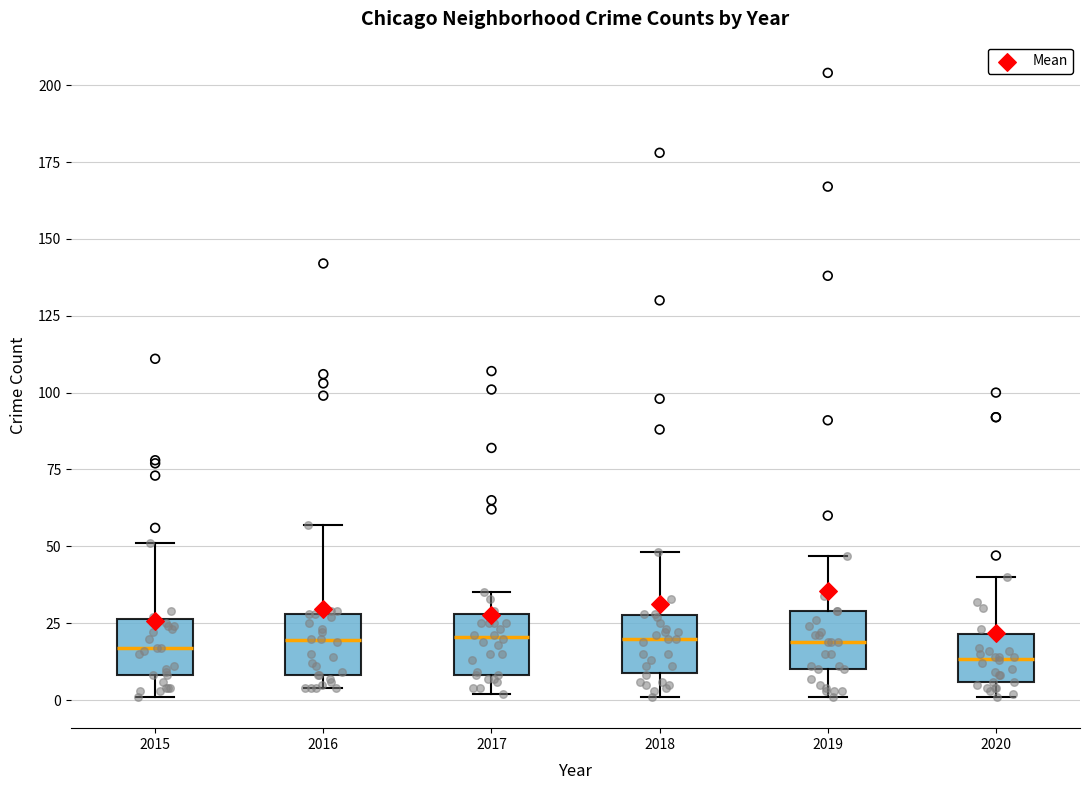

Reading left to right, transcribe this box plot: for each box, give where its median line is, the range the box spans, and where its two whiskers end, as read against the y-axis. The values are not printed on the chart, so give them approximately, as read against the axis.

2015: median 15, box 10 to 25, whiskers 0 to 50
2016: median 20, box 10 to 30, whiskers 5 to 55
2017: median 20, box 10 to 30, whiskers 0 to 35
2018: median 20, box 10 to 30, whiskers 0 to 50
2019: median 20, box 10 to 30, whiskers 0 to 45
2020: median 15, box 5 to 20, whiskers 0 to 40